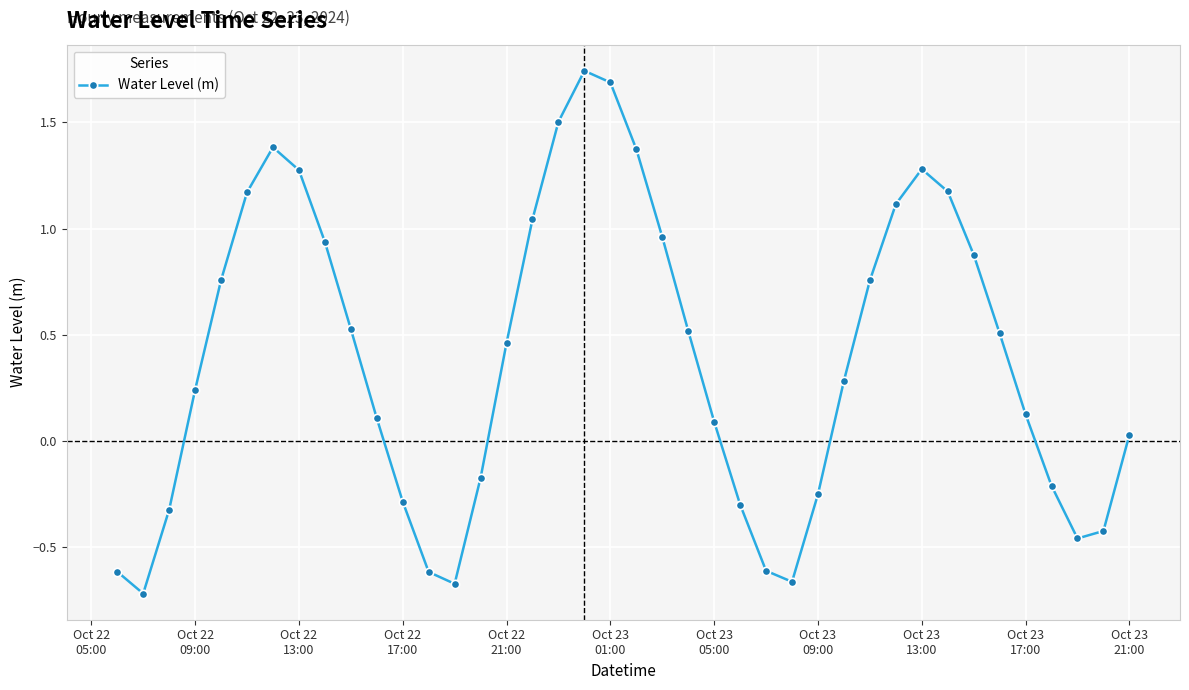

True or false: there are more than 1 points higher than both neighbors.

True